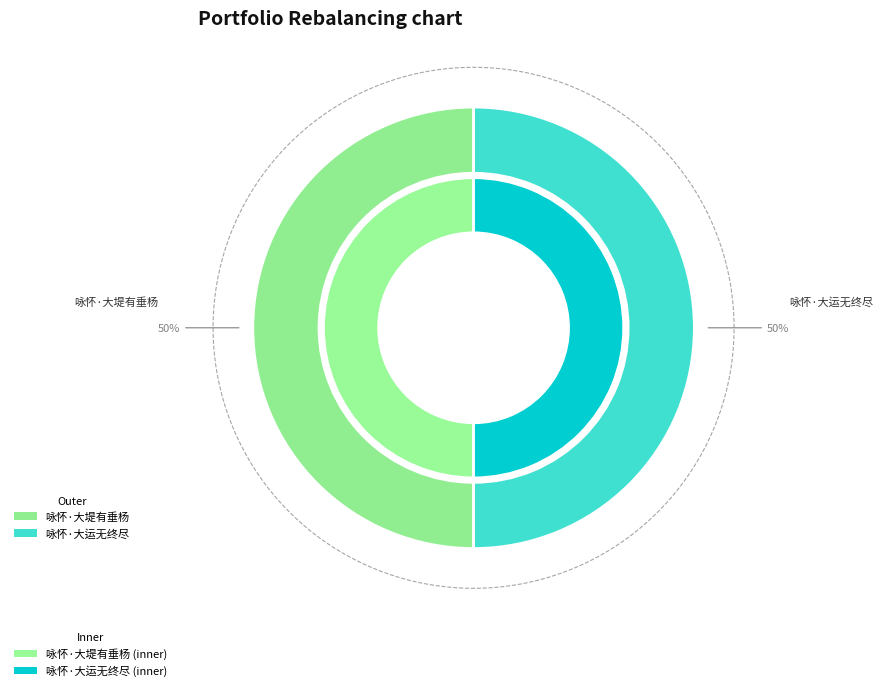

How many slices are in this pie chart?

2